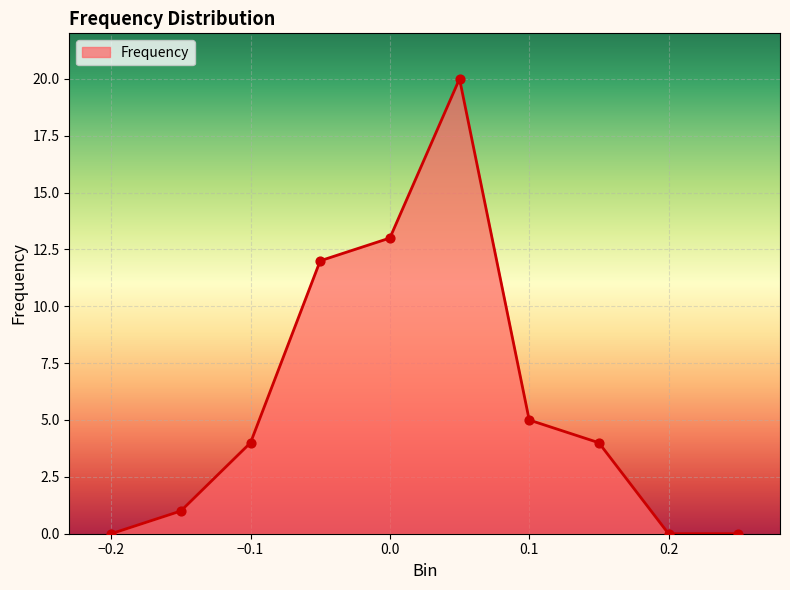

What is the greatest value displayed?

20